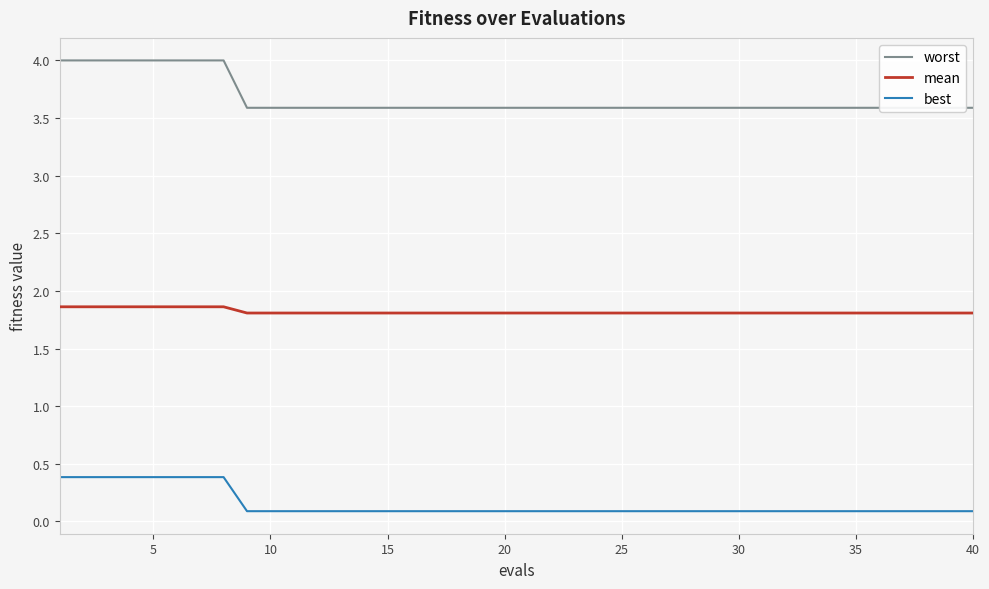

Is it true that mean equals 1.8 at 35?

True